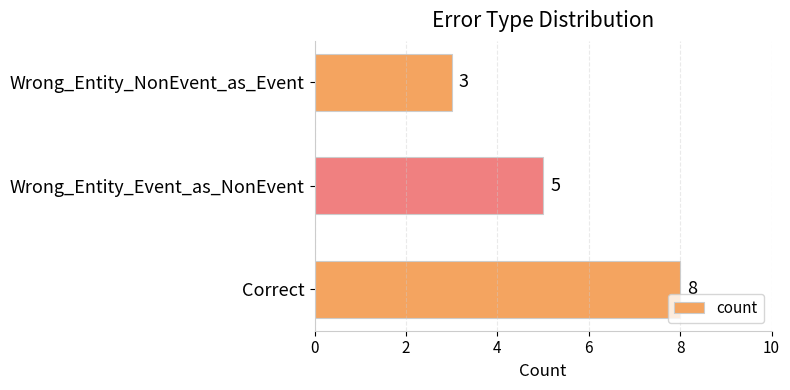

Rank the categories by value from lowest to highest.

Wrong_Entity_NonEvent_as_Event, Wrong_Entity_Event_as_NonEvent, Correct